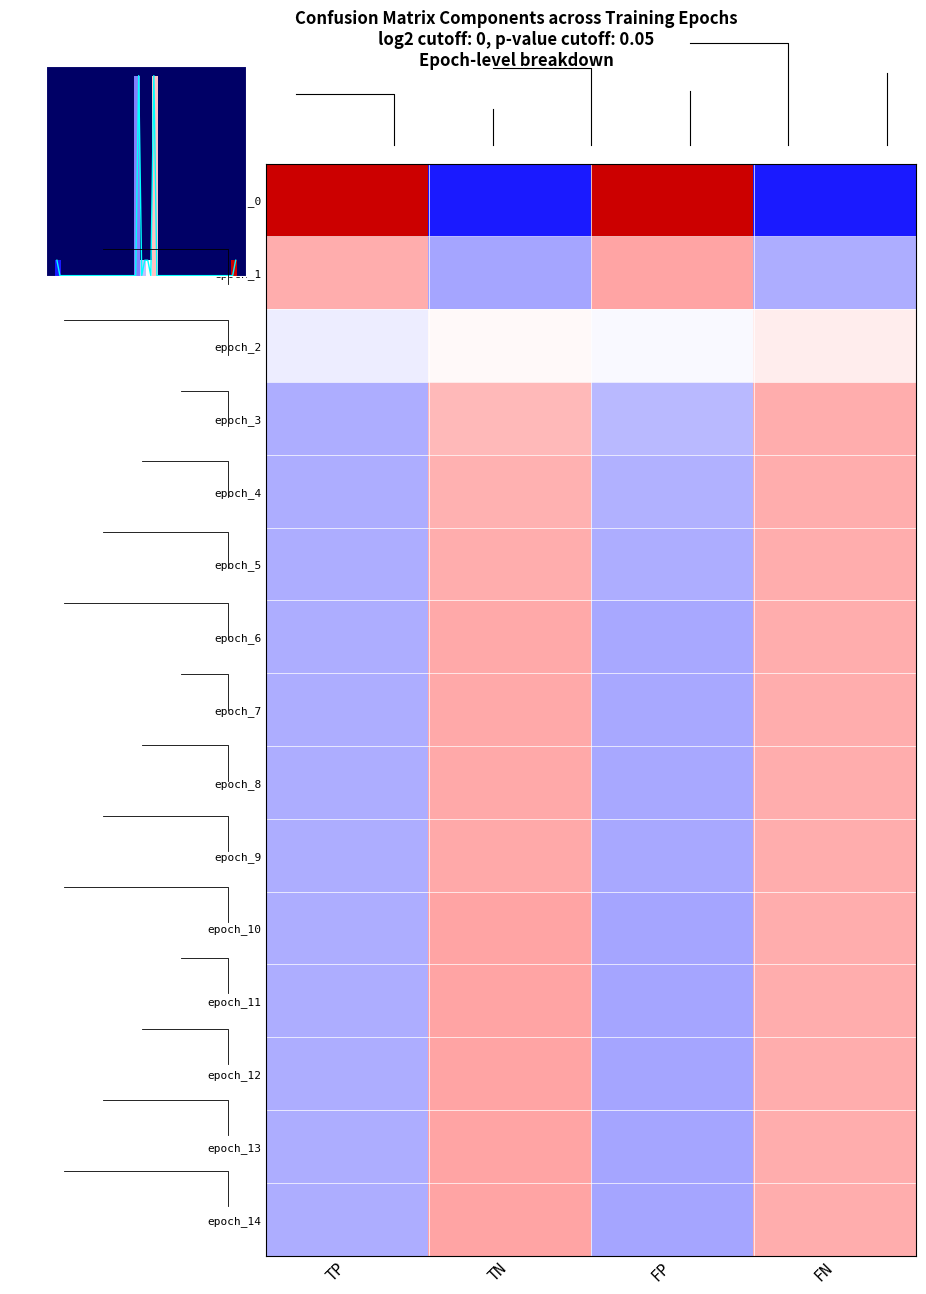

Which series has the widest spread of values?

epoch_0